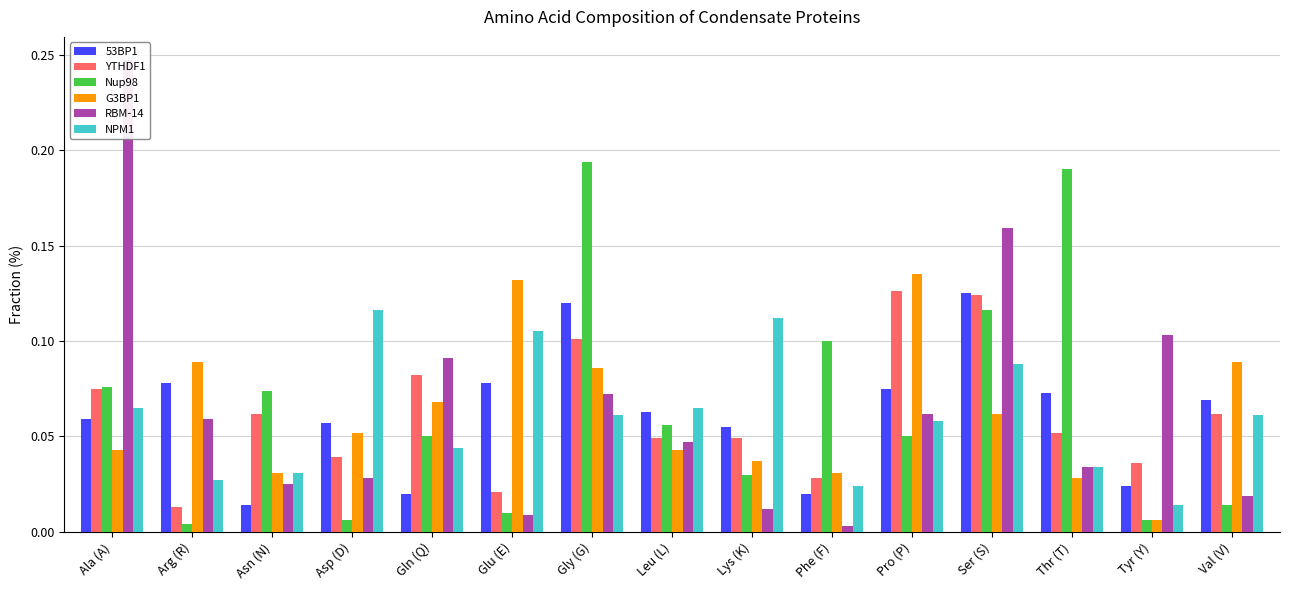

The NPM1 series shows 0.1 at Asp (D). True or false?

True